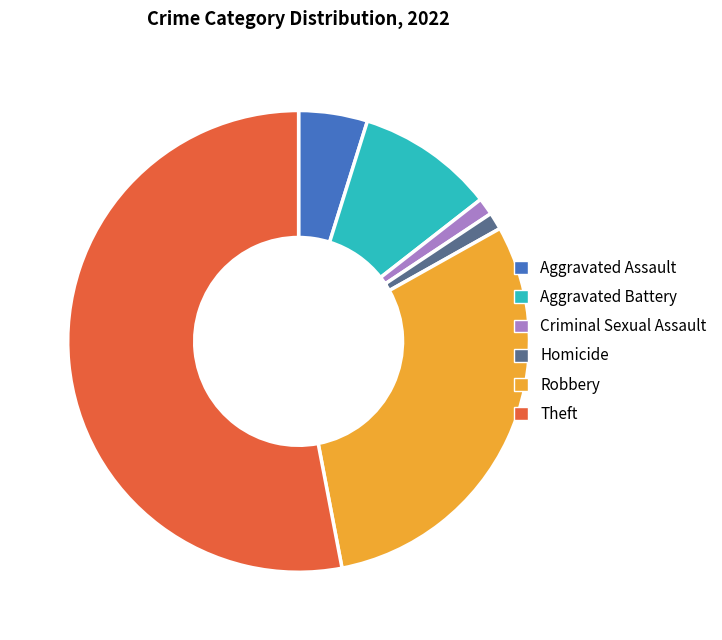

Count the number of slices in the pie.

6